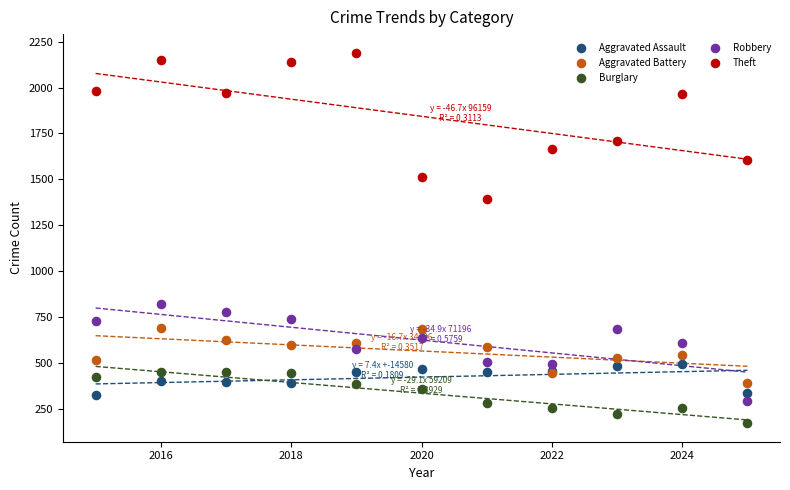

Which series reaches the minimum Y coordinate?

Burglary